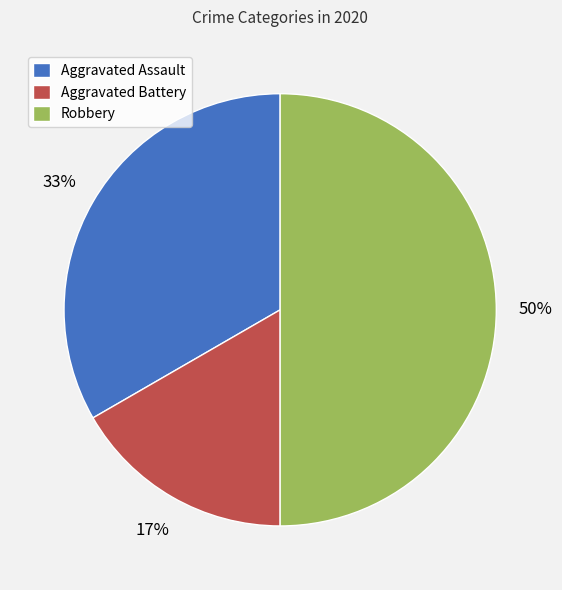

Do Aggravated Battery and Robbery together represent more than half of the pie?

Yes